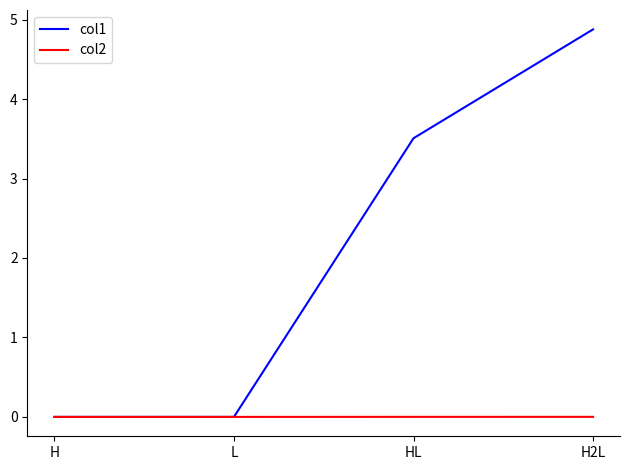

Which series has the widest spread of values?

col1